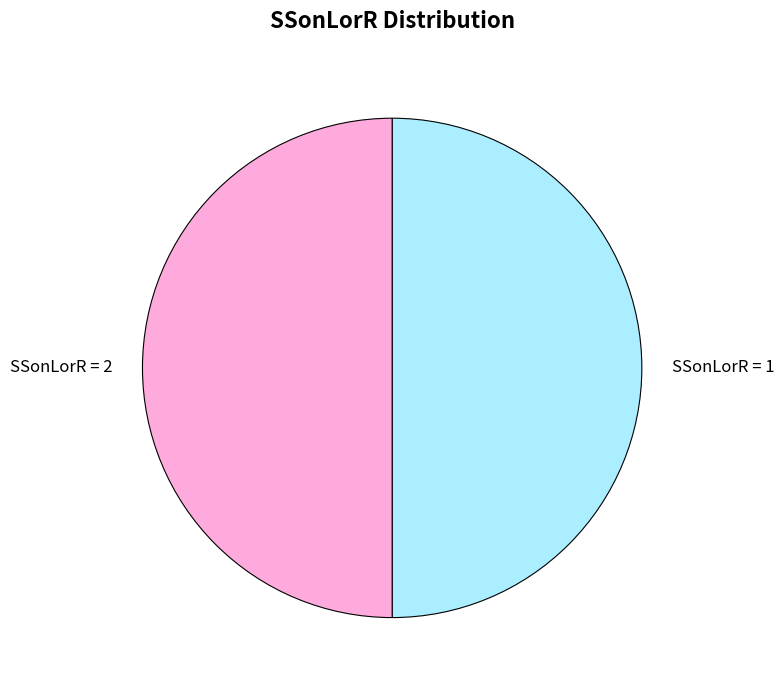

The SSonLorR = 2 slice represents 50% of the pie. True or false?

True